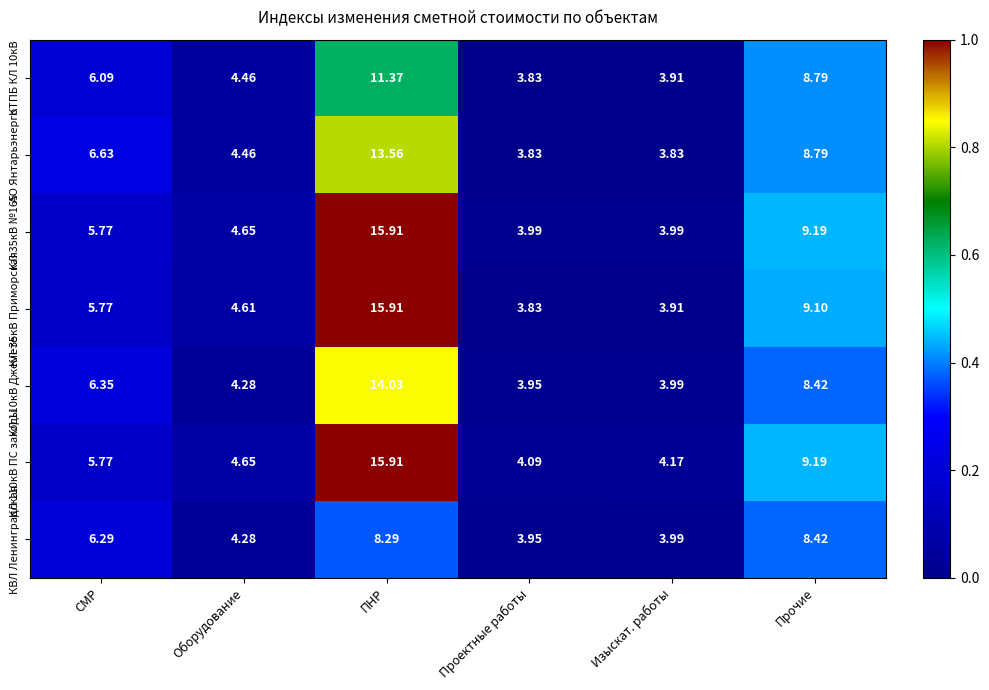

At which category is the sum across all series the highest?

ПНР